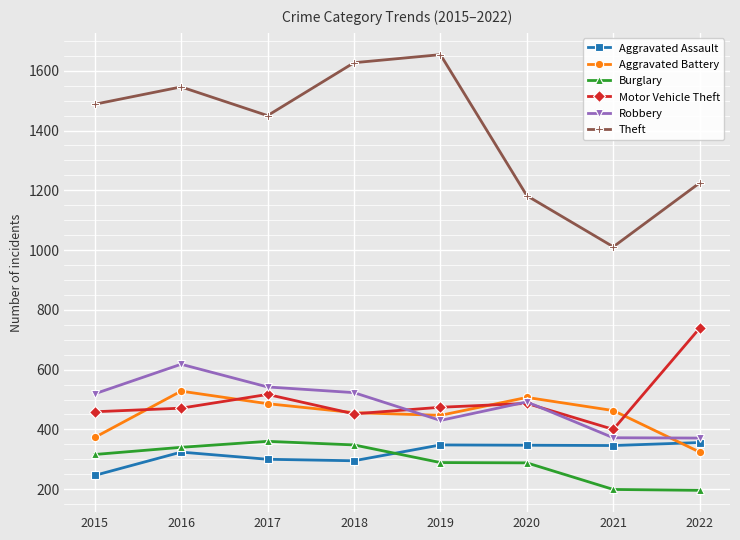

True or false: Motor Vehicle Theft has more than 0 interior local peaks.

True